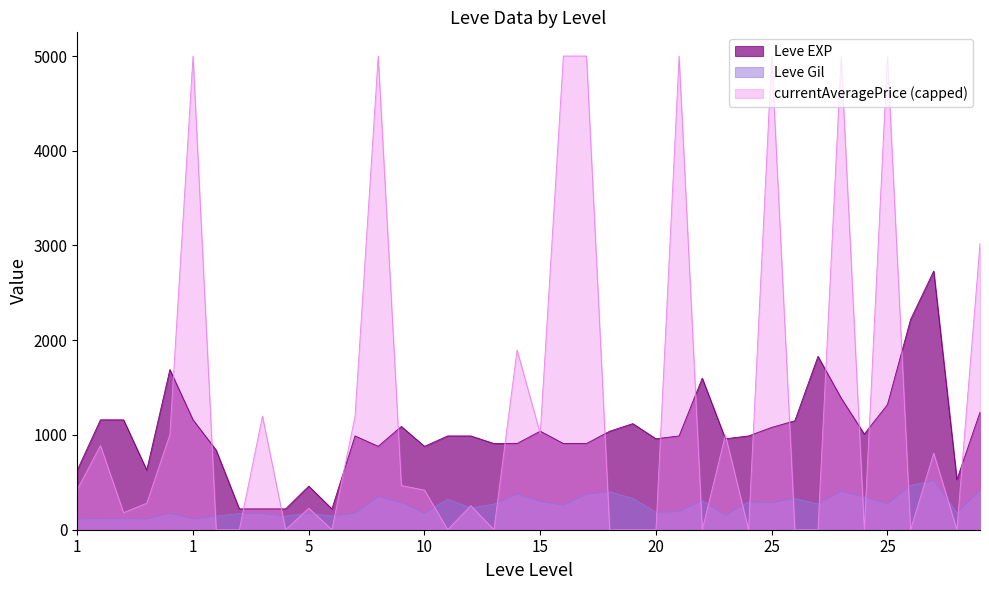

Which has a higher value, 1 or 5?

1